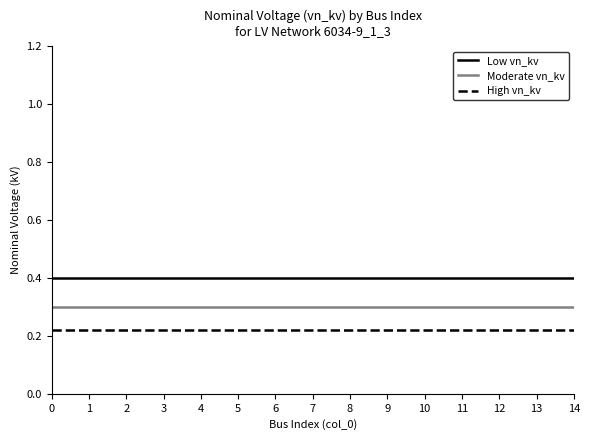

What is the maximum value for Moderate vn_kv?

0.3